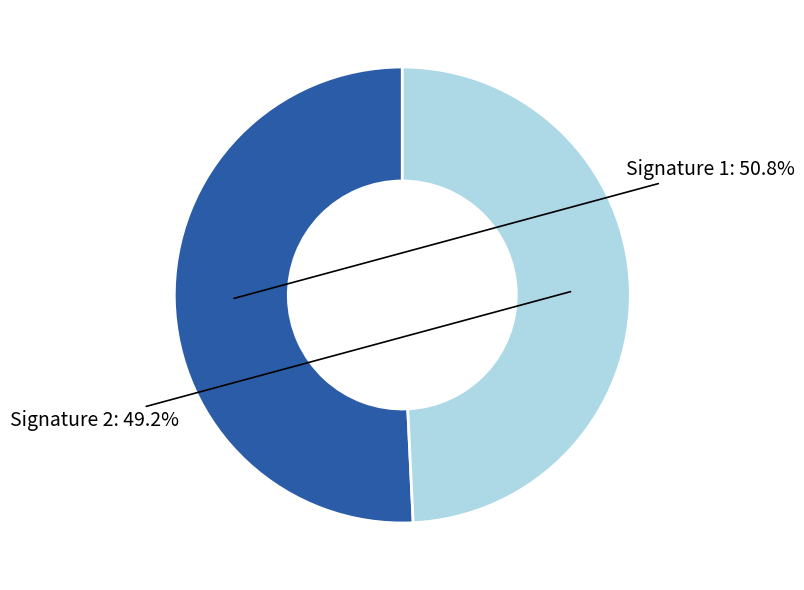

Does any single category account for the majority?

Yes